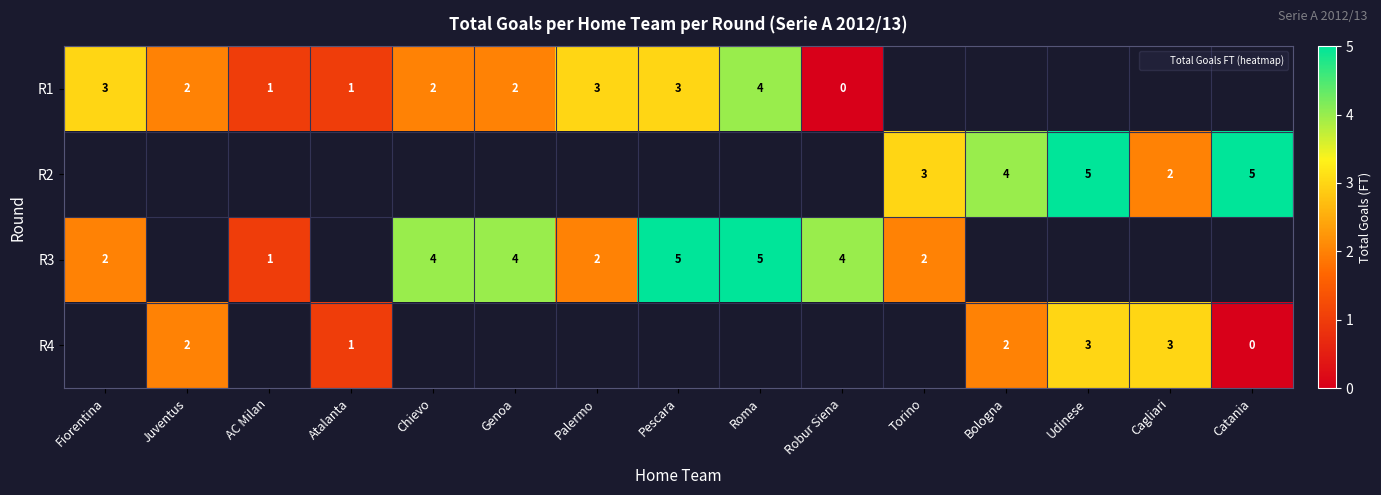

How many data points in row_0 are above 3?

1